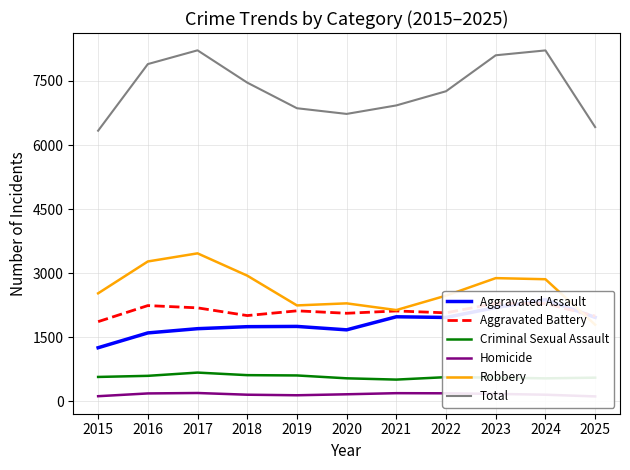

What is the maximum value shown in the chart?

8218